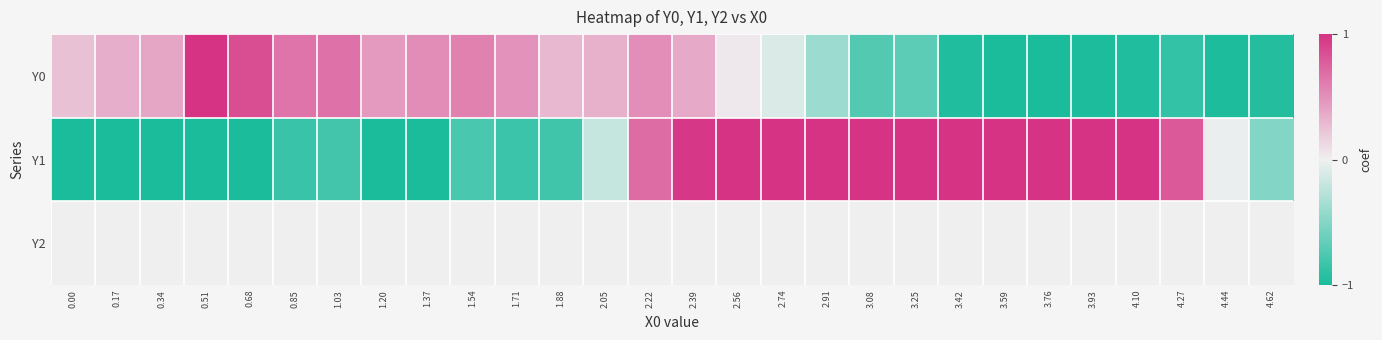

Which category has the highest value across all series?

0.51